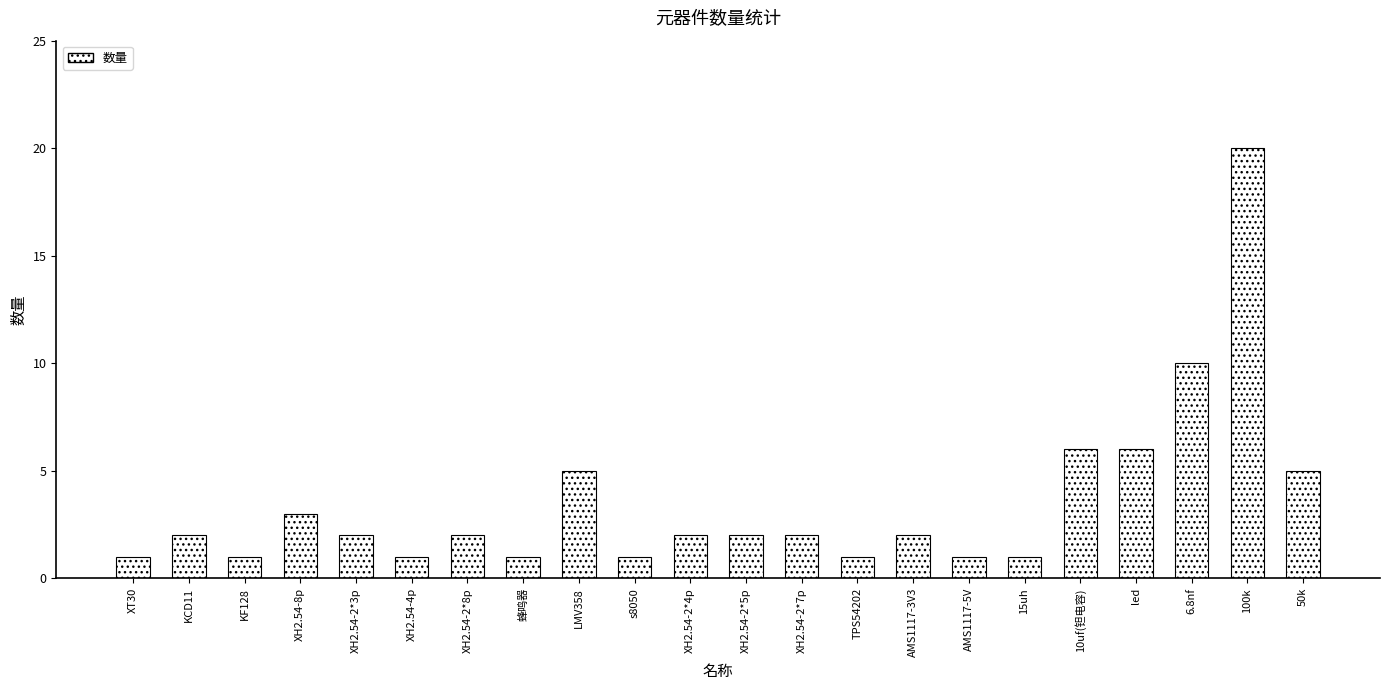

True or false: the data shows 20 at 100k.

True